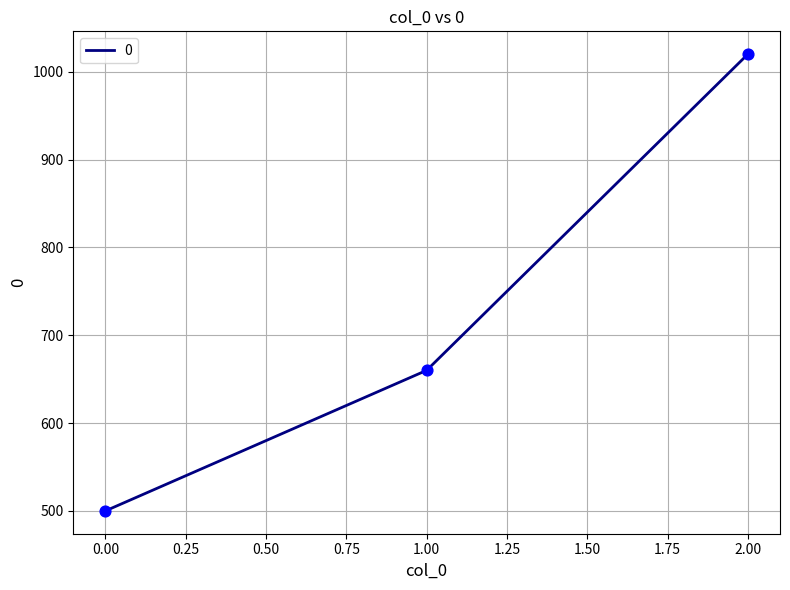

What is the change in value from 0.00 to 2.00?

+520